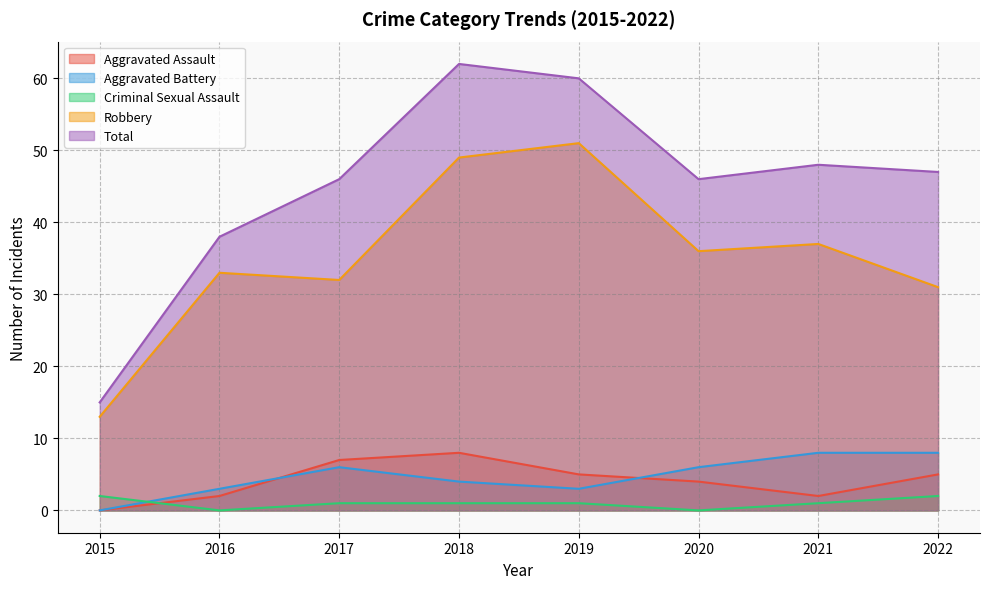

Between which two adjacent categories do Aggravated Assault and Aggravated Battery first intersect?

2016 and 2017